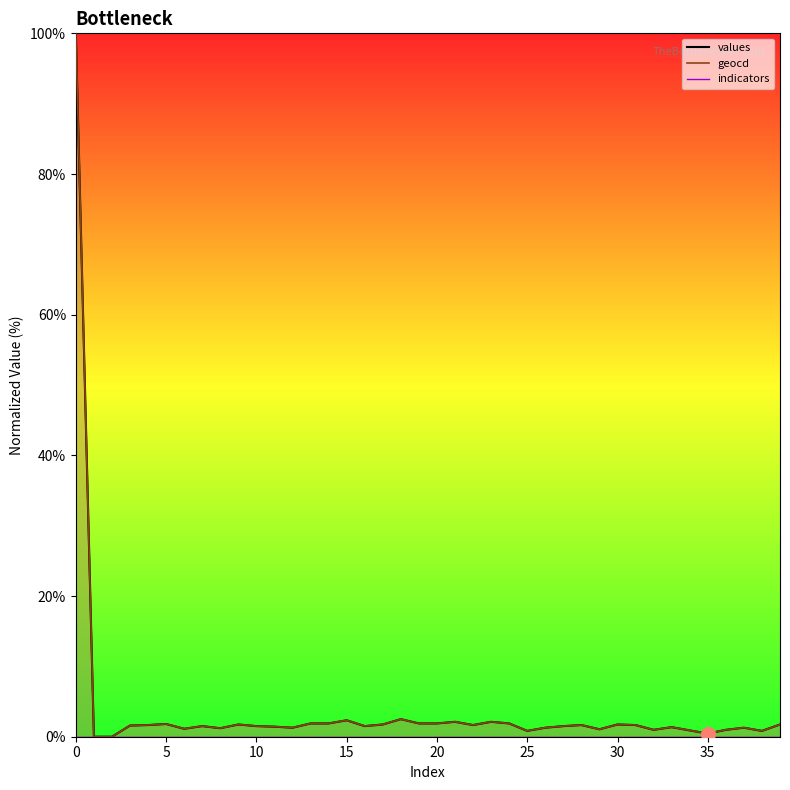

At 12, list the series in order from smallest to largest.

values, geocd